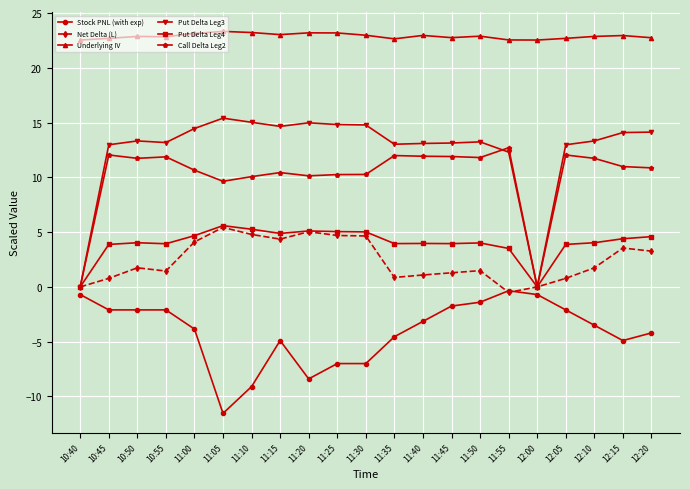

Between 11:20 and 11:45, which series saw the biggest shift?

Stock PNL (with exp)